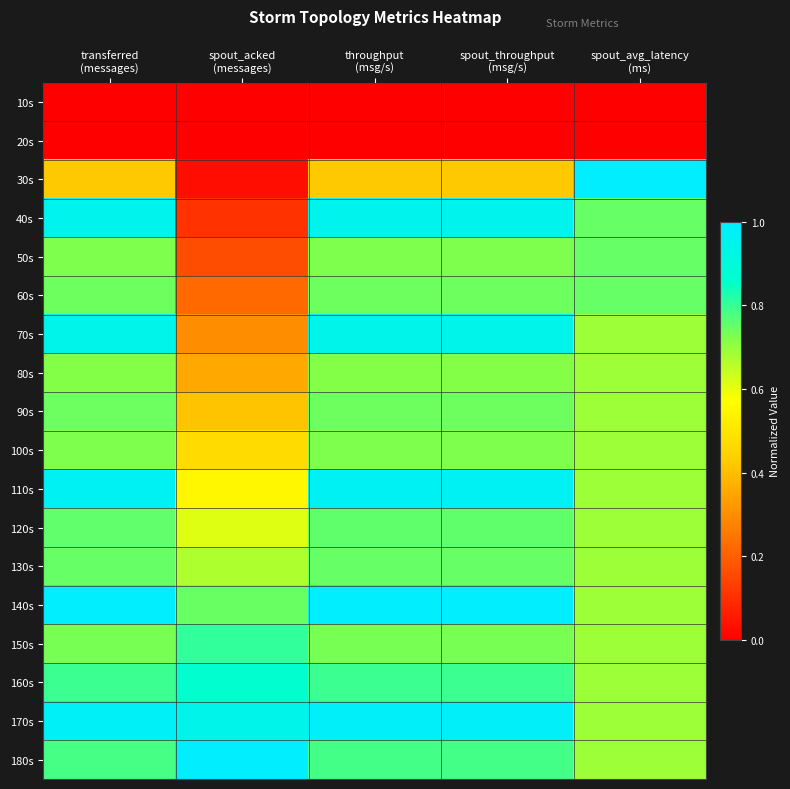

Rank the series by their maximum value, from lowest to highest.

10s, 20s, 80s, 100s, 90s, 130s, 50s, 60s, 120s, 150s, 160s, 70s, 40s, 110s, 170s, 30s, 140s, 180s